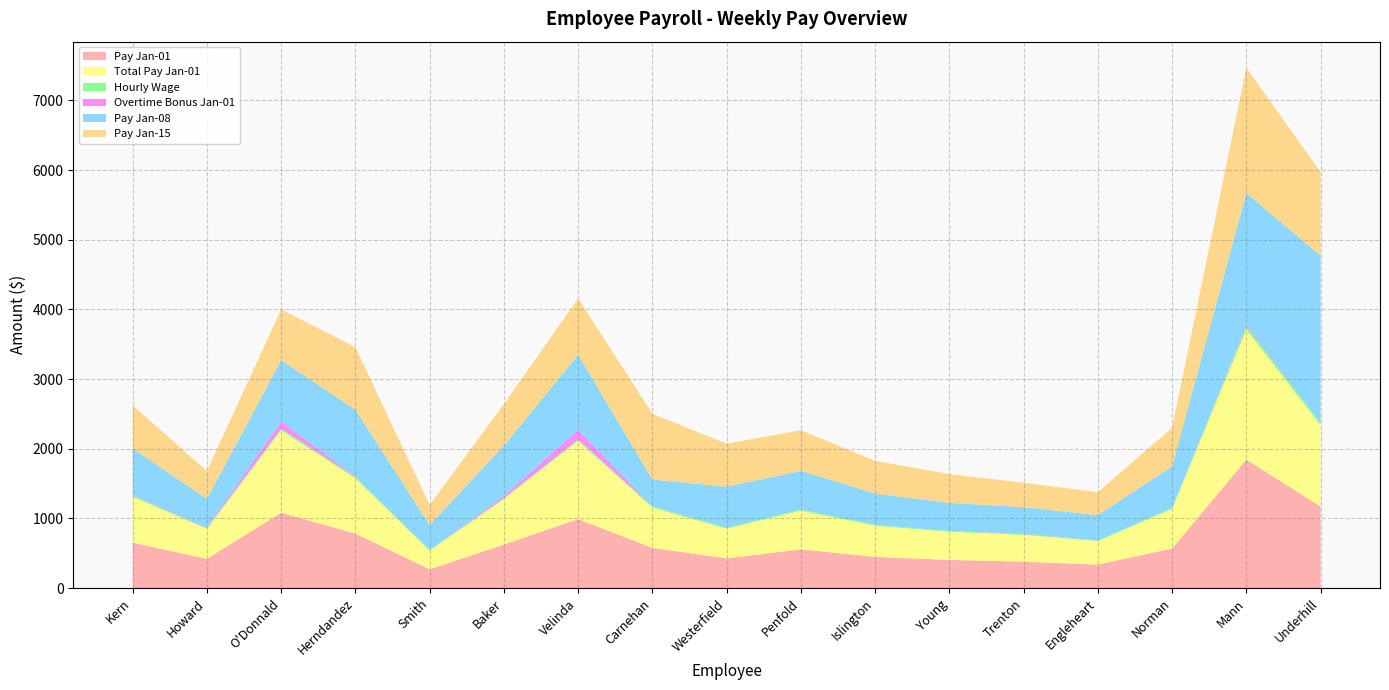

Which category has the lowest value in the Pay Jan-01 series?

Smith